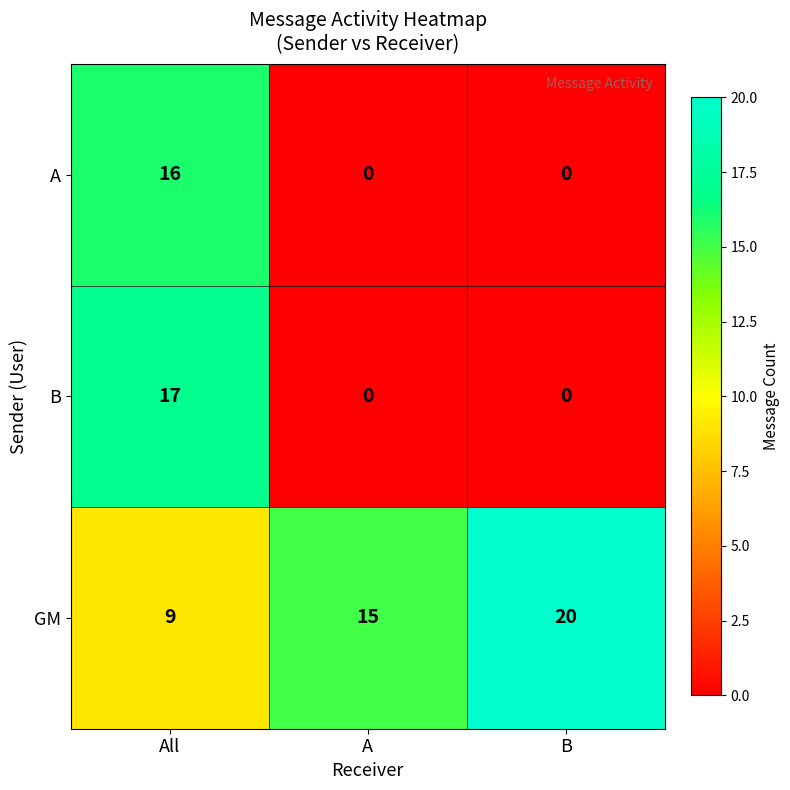

Read the GM value at B.

20